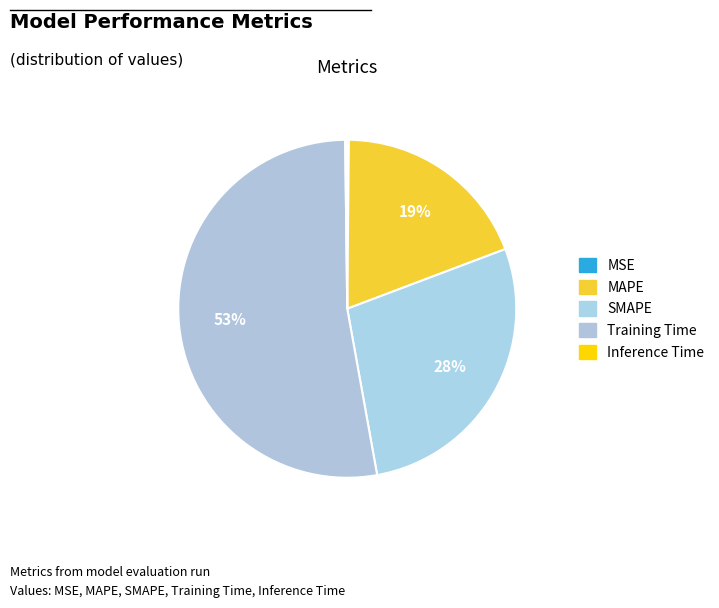

Between MSE and MAPE, which is larger?

MAPE